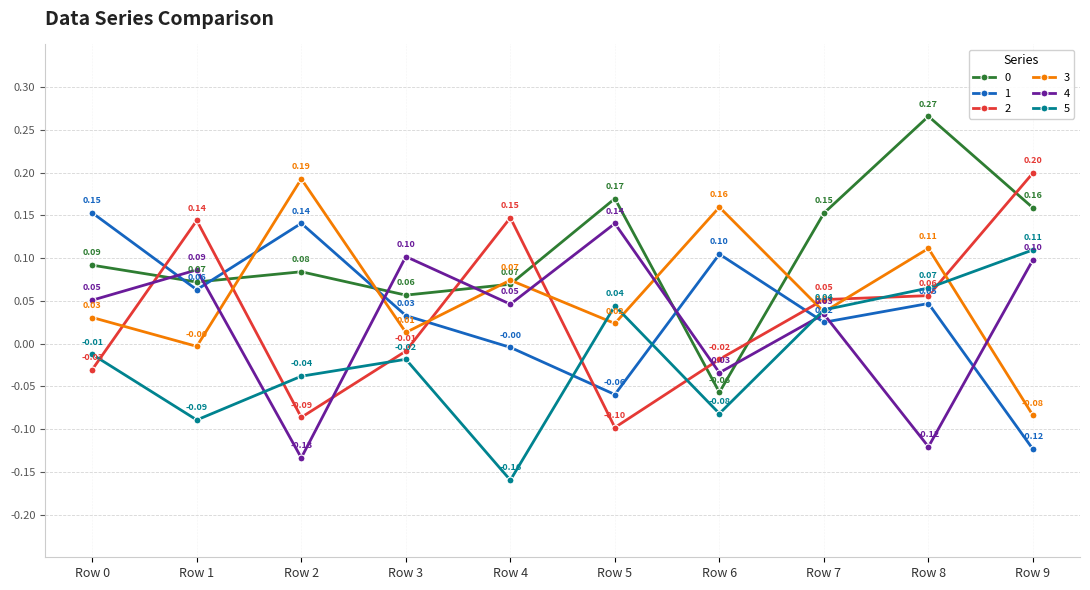

Is it true that 4 equals 0.0 at Row 4?

True